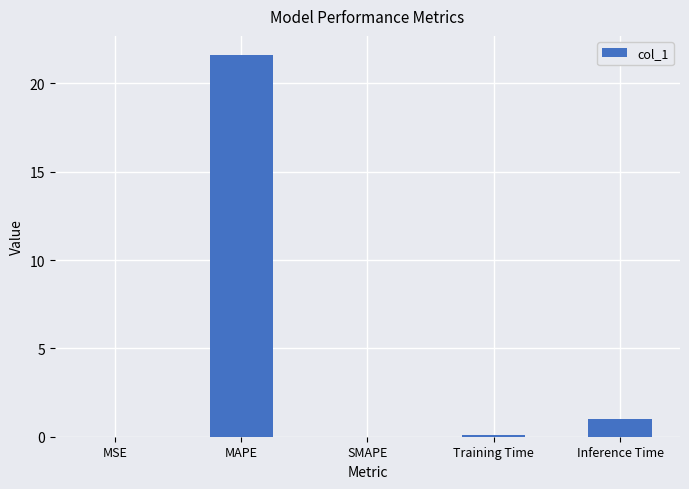

How many series are shown in this chart?

1